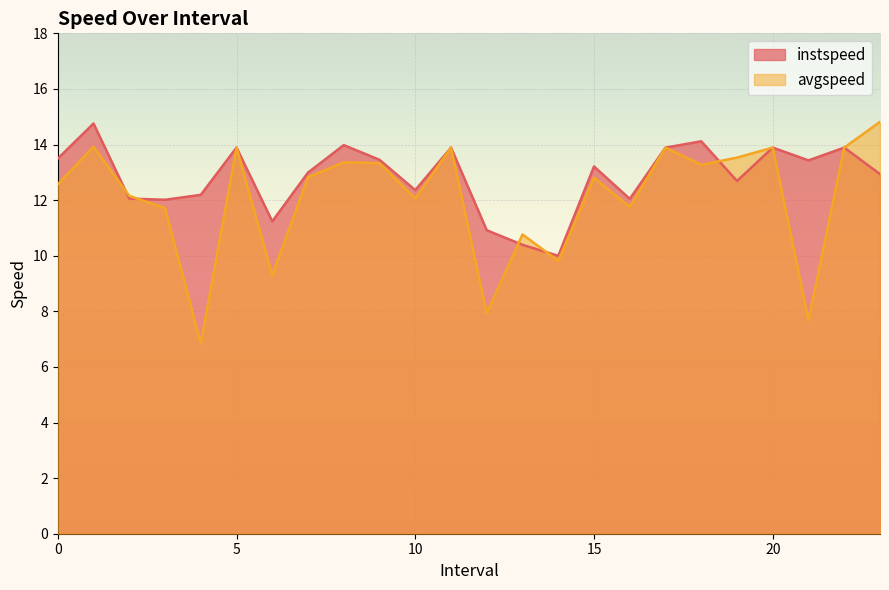

What are all the series names shown in the legend?

instspeed, avgspeed